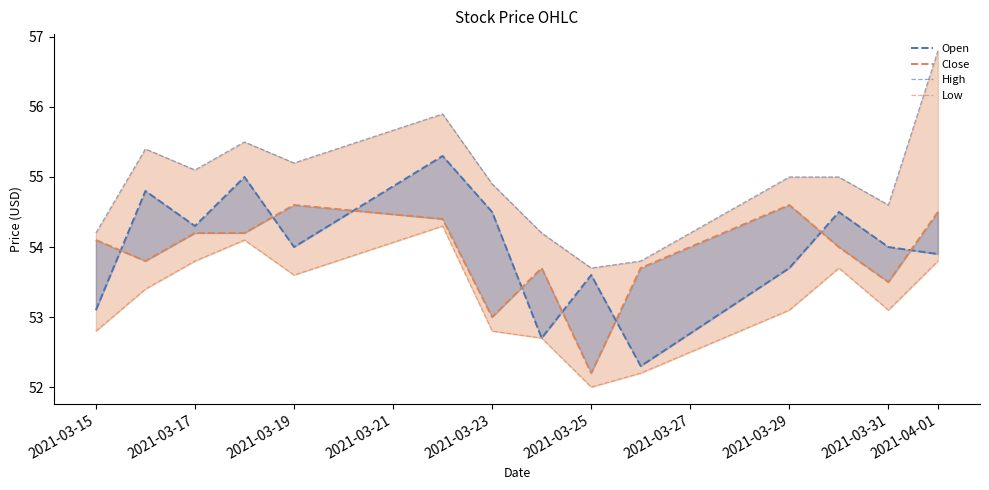

True or false: Low has more than 1 interior local peaks.

True